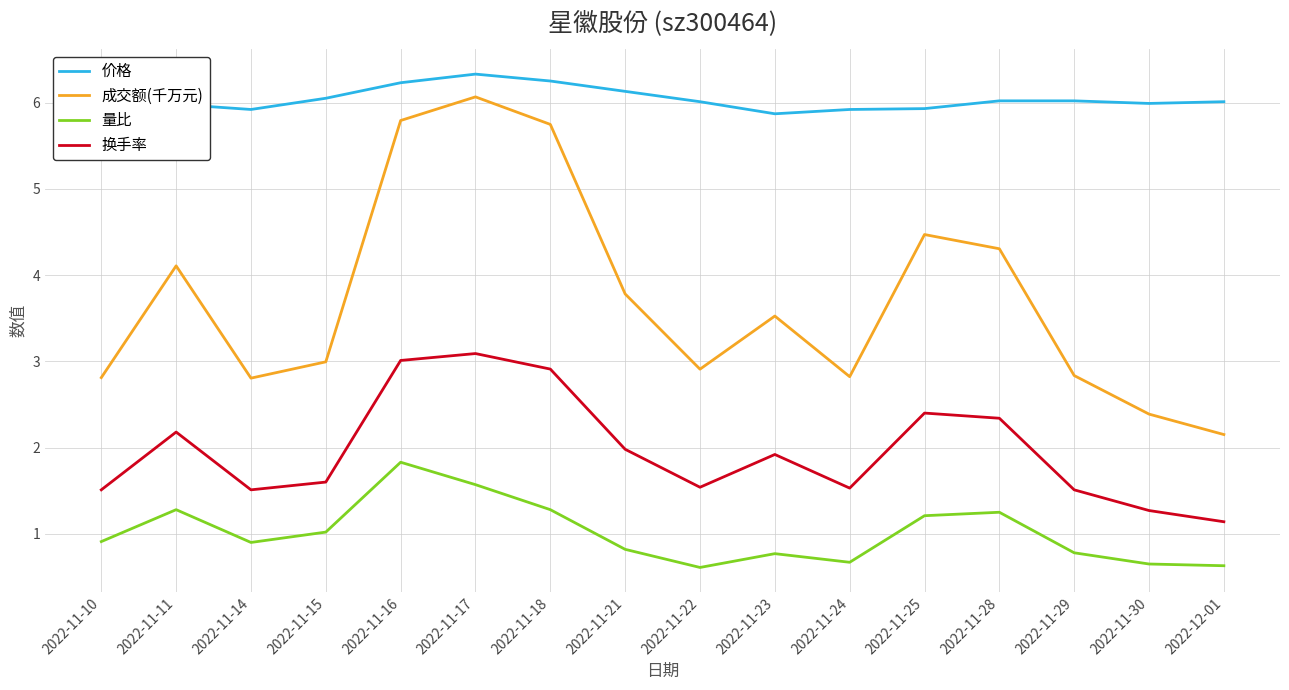

What position from the right is 2022-11-29?

3